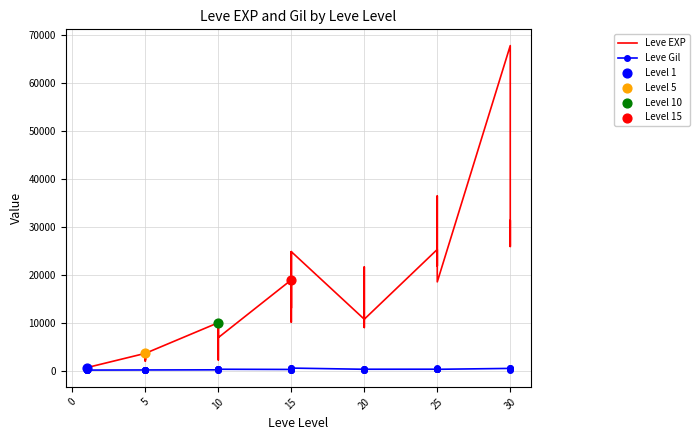

Which series has the largest Y range (max minus min)?

Leve EXP